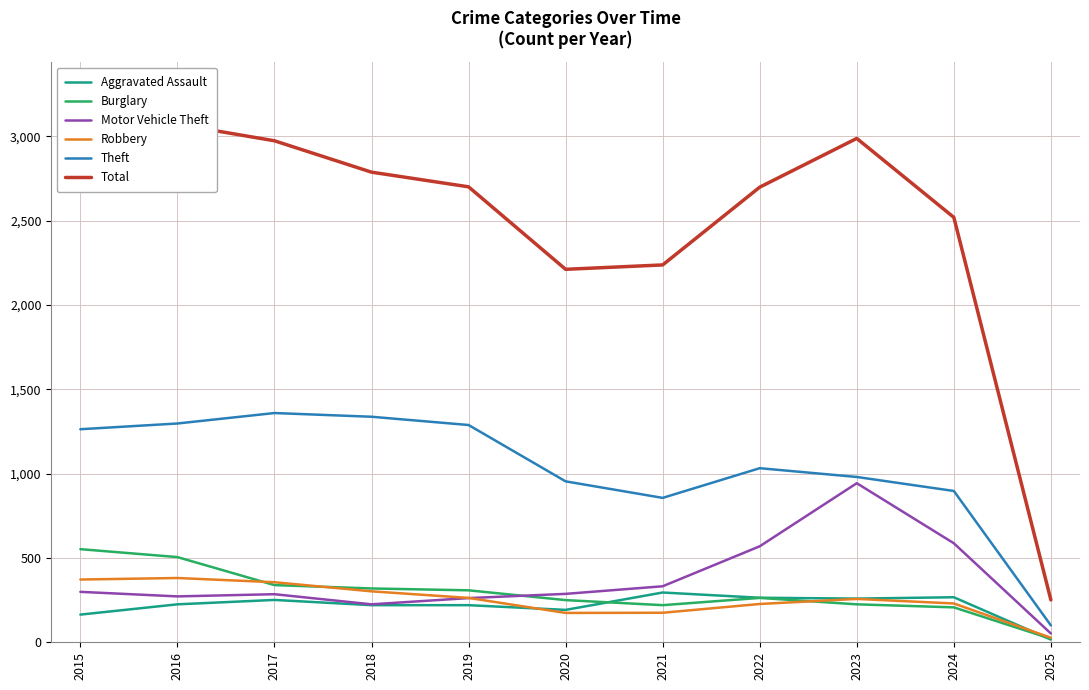

What is the average value of the Theft series?

1033